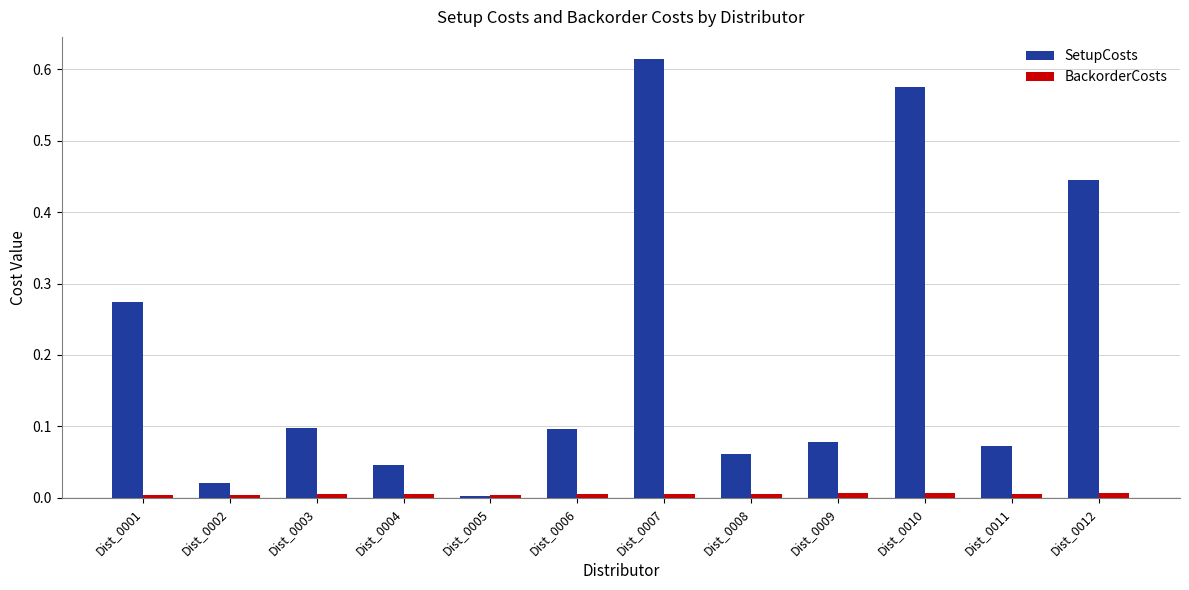

What is the sum of all SetupCosts values?

2.4